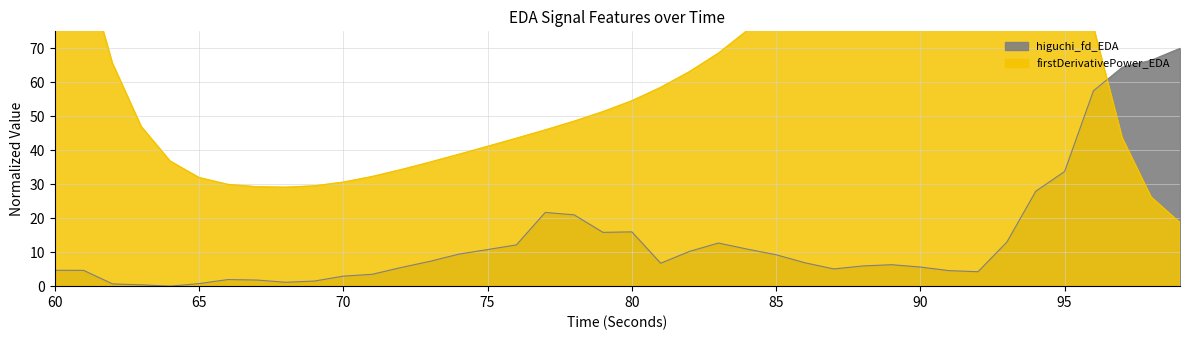

The value of higuchi_fd_EDA at 63 is 0.4. True or false?

True